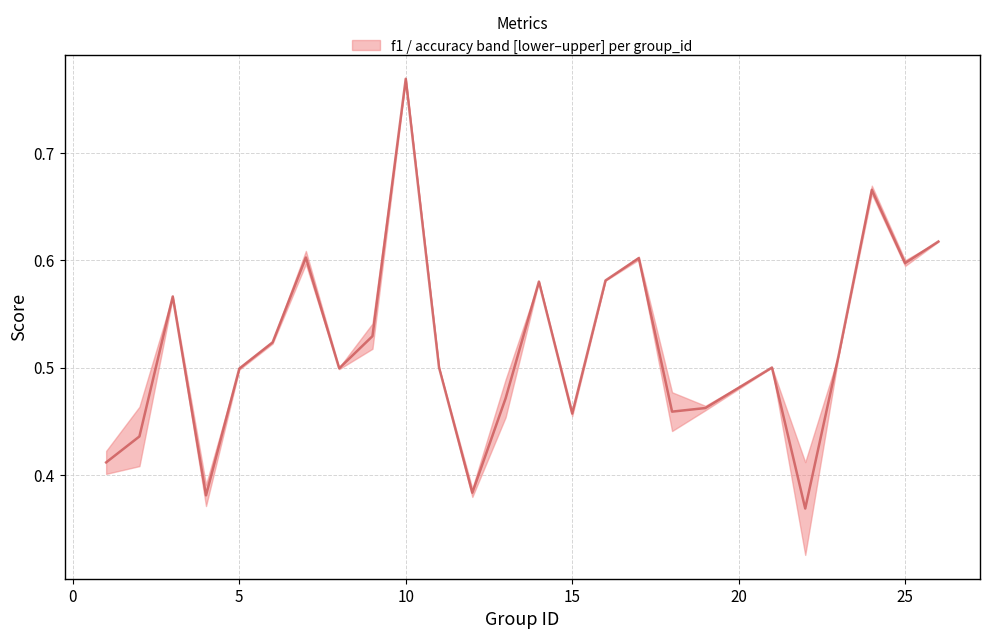

Count the values in the range 0 to 1.

25